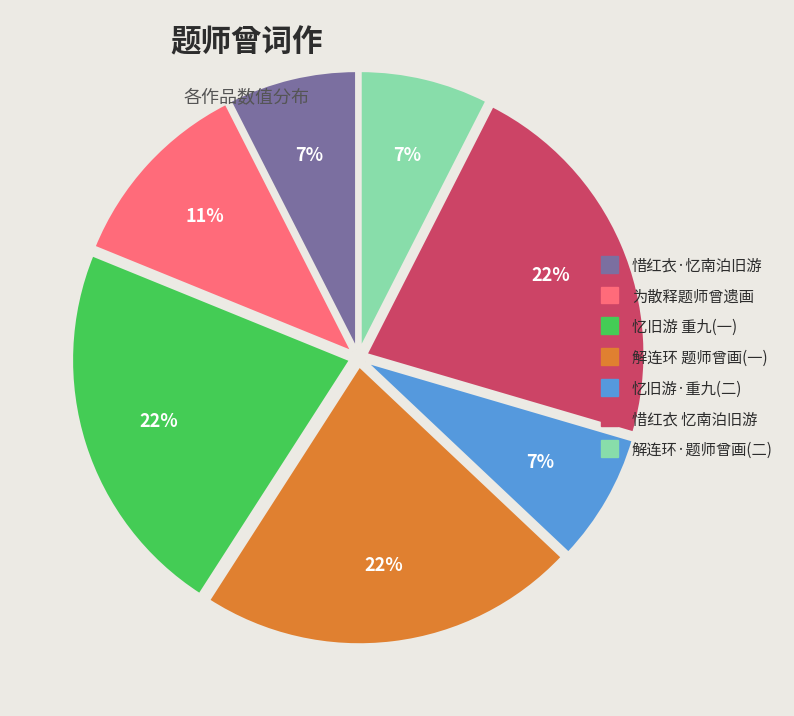

To the nearest percent, what percentage of the pie is 为散释题师曾遗画?

11%